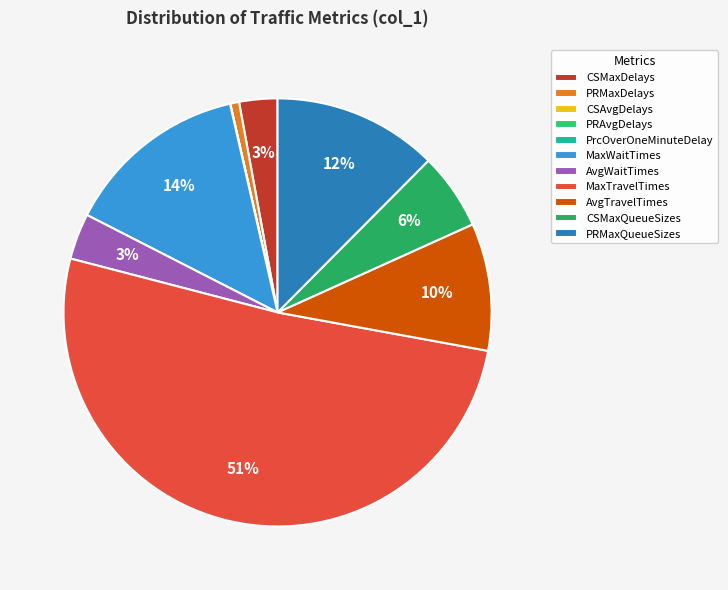

What is the change in value from PrcOverOneMinuteDelay to MaxWaitTimes?

+474.7